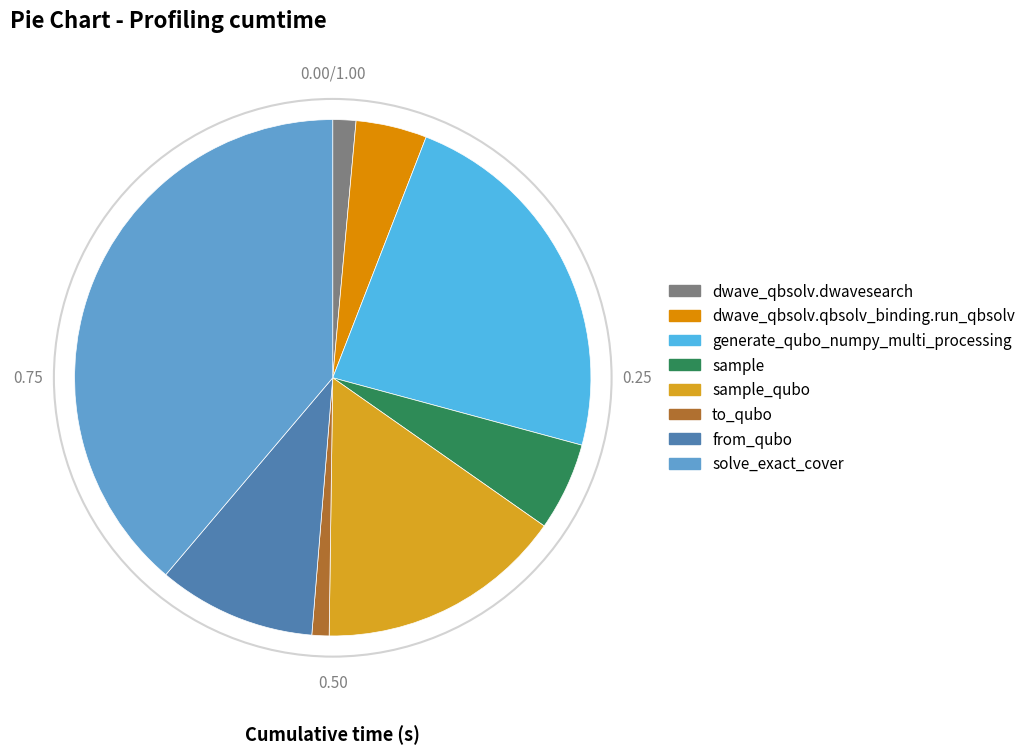

How many segments does this pie chart have?

8